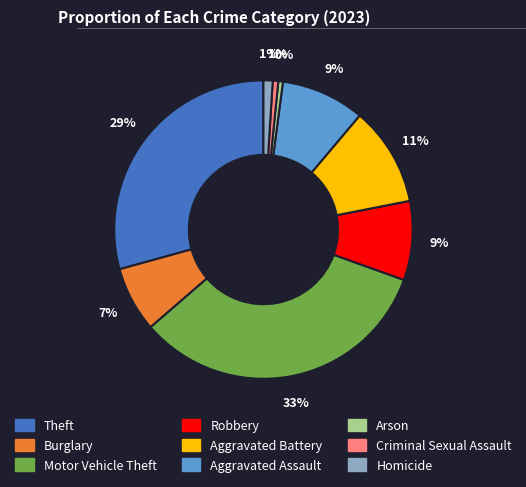

Which has a higher value, Aggravated Battery or Theft?

Theft